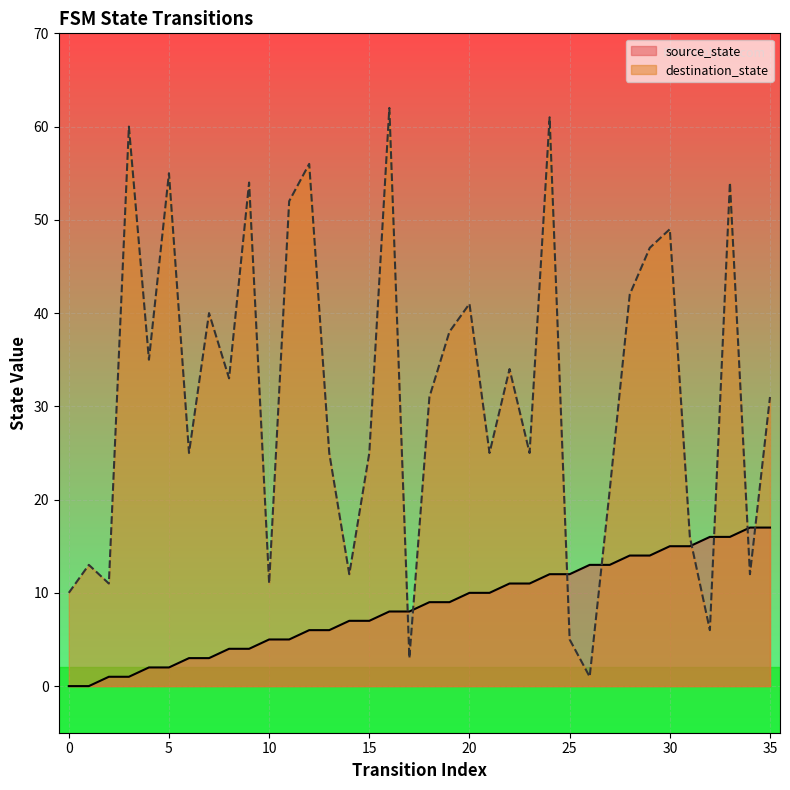

What is the difference between the second highest and minimum values in the destination_state series?

60